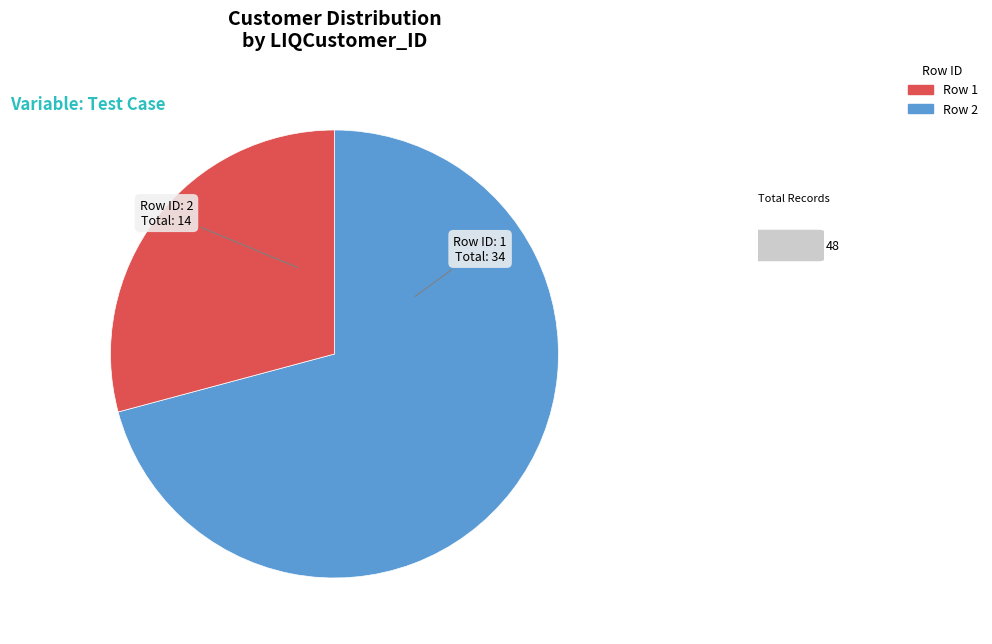

Approximately how many times larger is the value at Row 1 compared to Row 2?

2.4